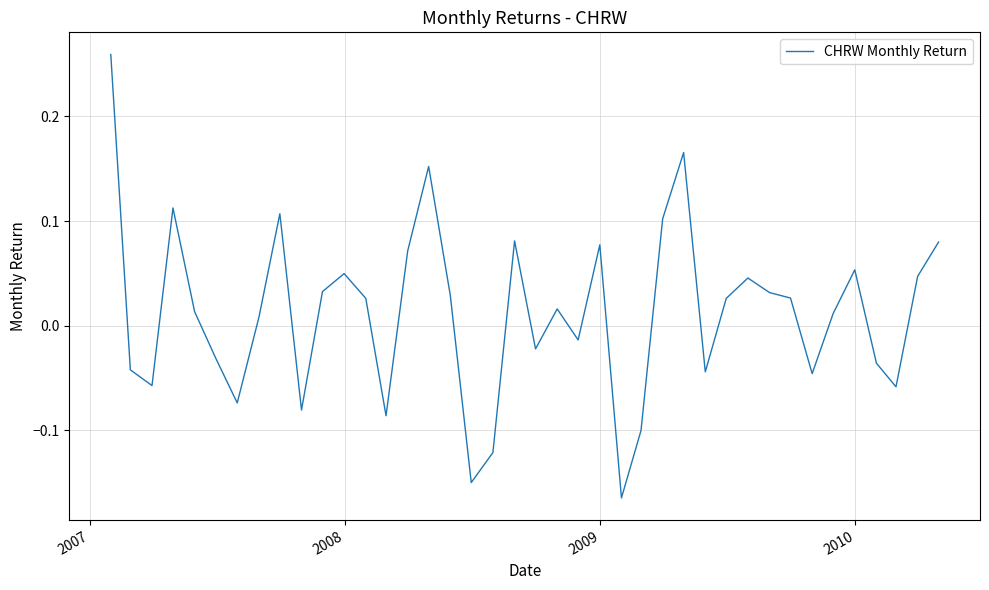

What is the difference between the maximum and minimum values?

0.4